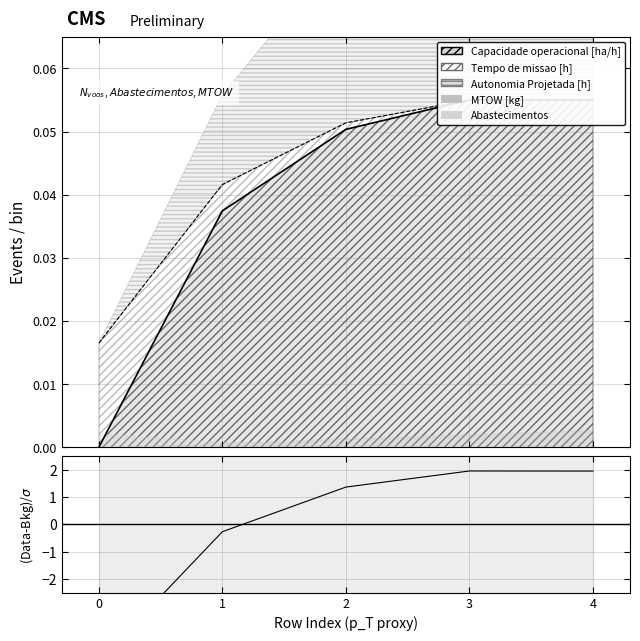

The value of Abastecimentos at 2 is 0.1. True or false?

False